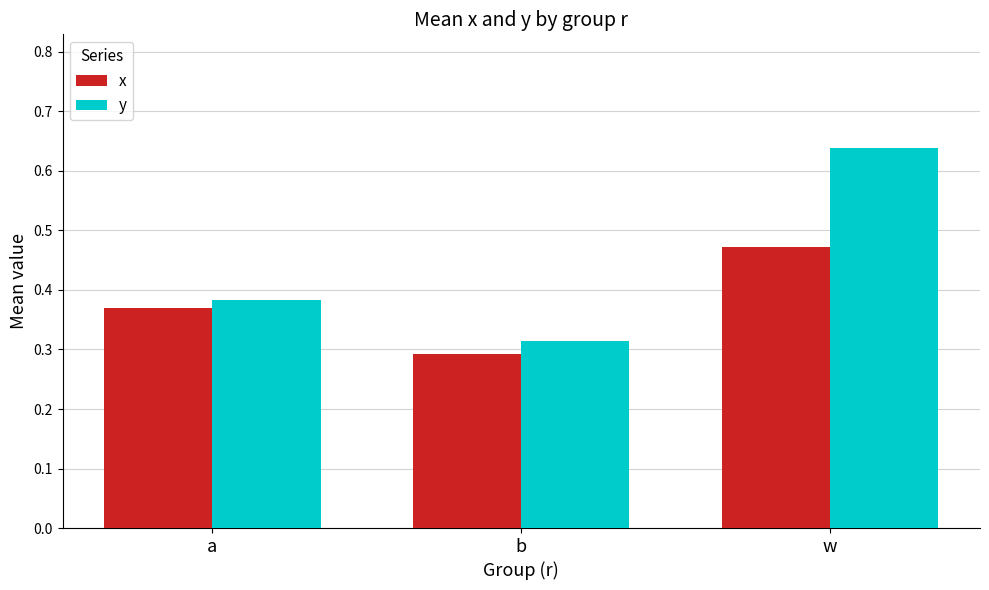

How many bars are there in total?

6